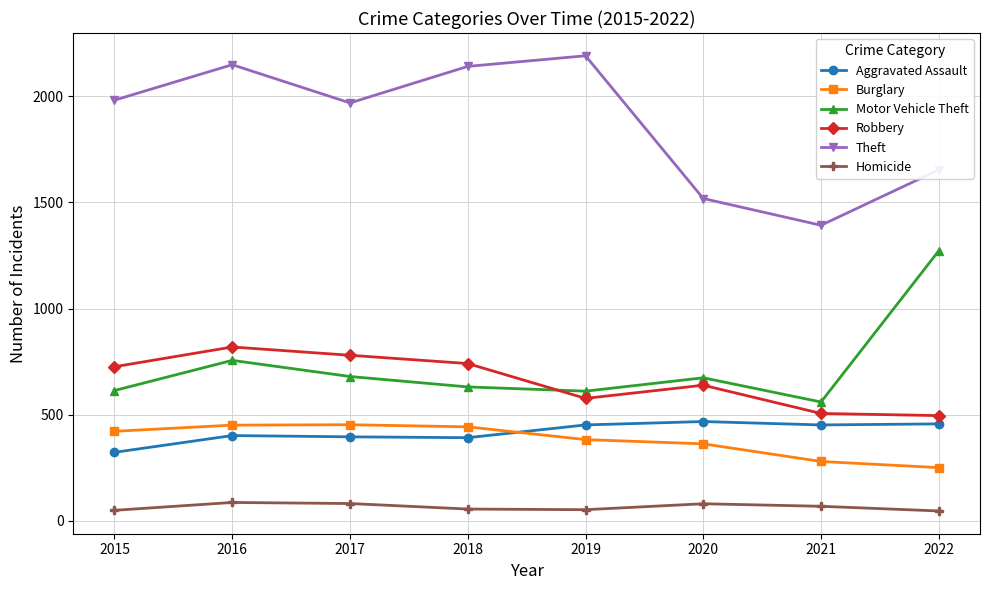

How many data points in Aggravated Assault are less than 452?

4